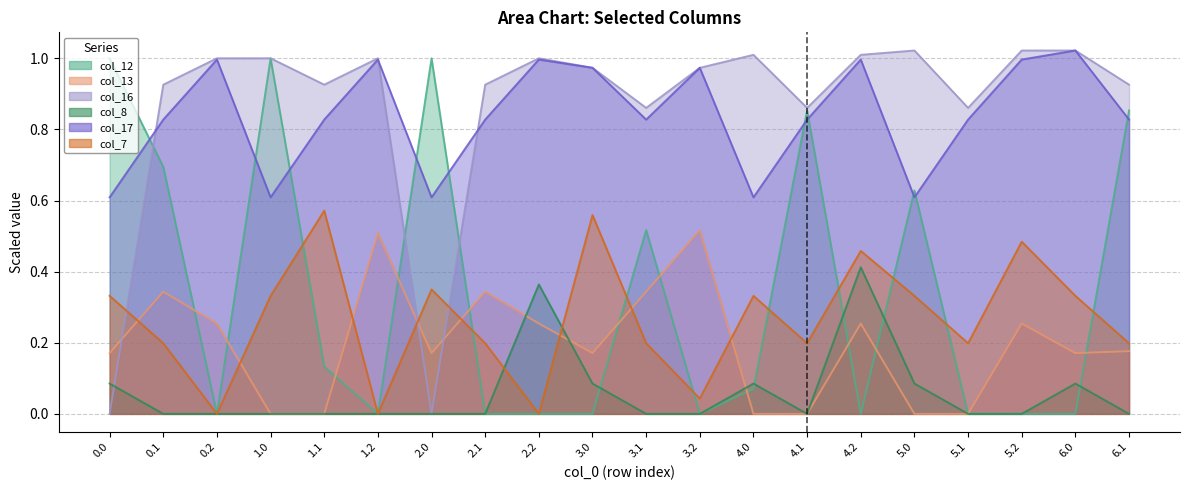

What is the difference between the maximum and second lowest values in the col_16 series?

1.0